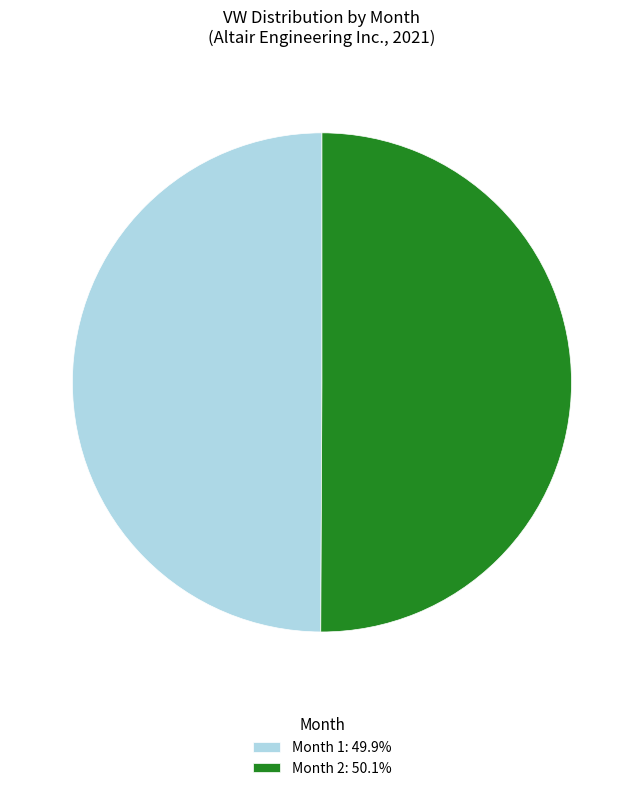

What is the ratio of the value at Month 2: 50.1% to the value at Month 1: 49.9%?

1.0